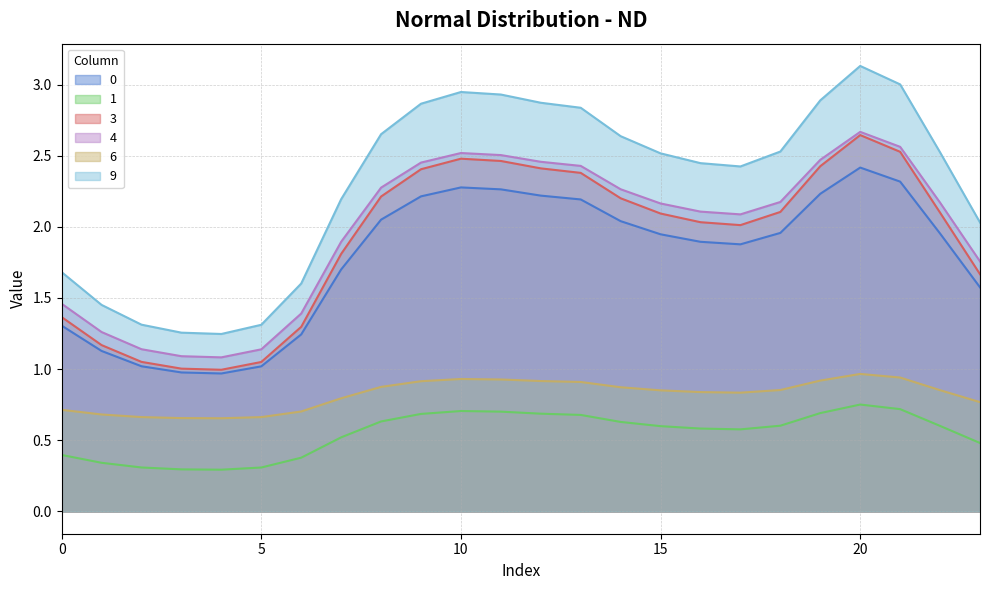

Which series has the widest spread of values?

9